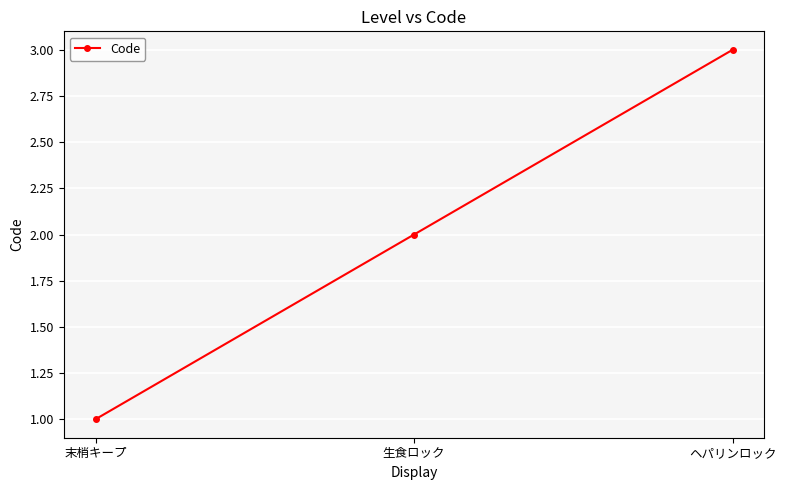

What is the sum of the values at 末梢キープ and ヘパリンロック?

4